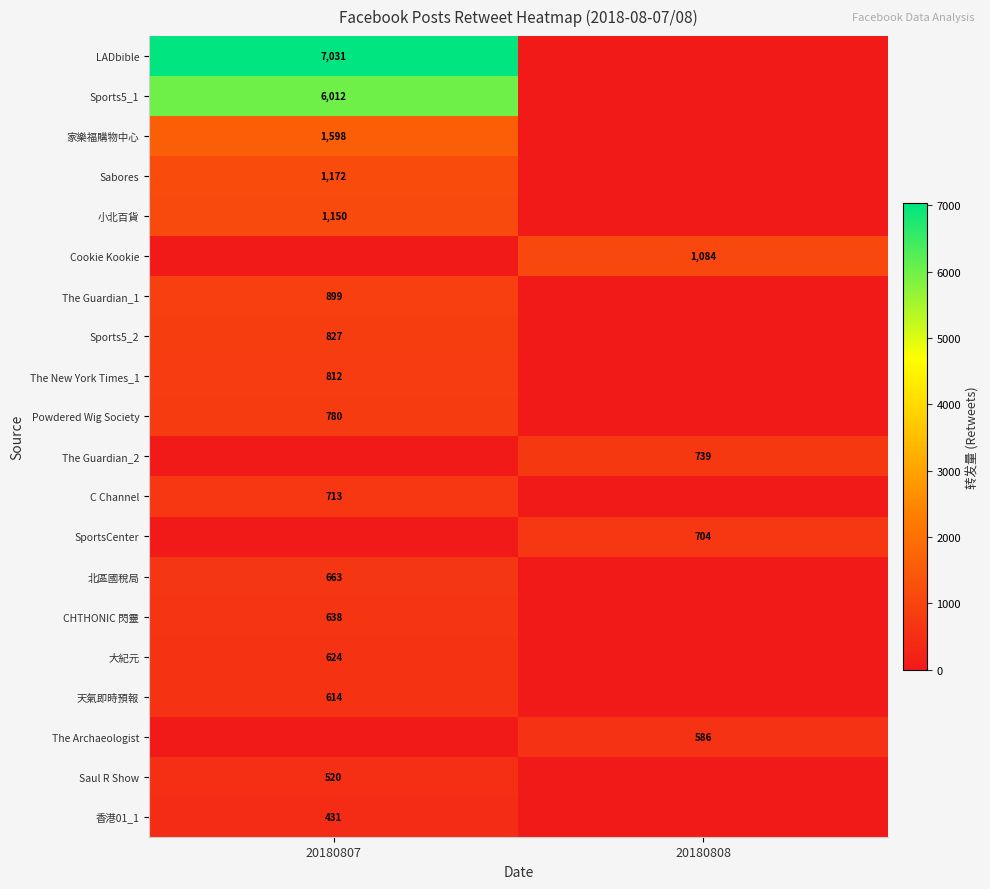

The value of The Guardian_2 at 20180808 is 739. True or false?

True